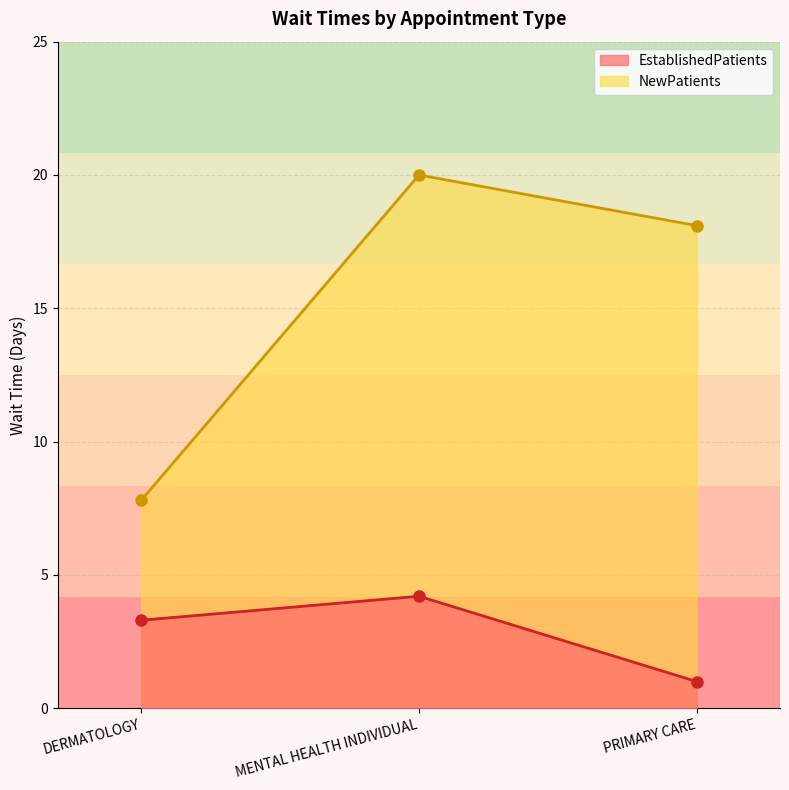

What is the label of the 3rd point from the left?

PRIMARY CARE